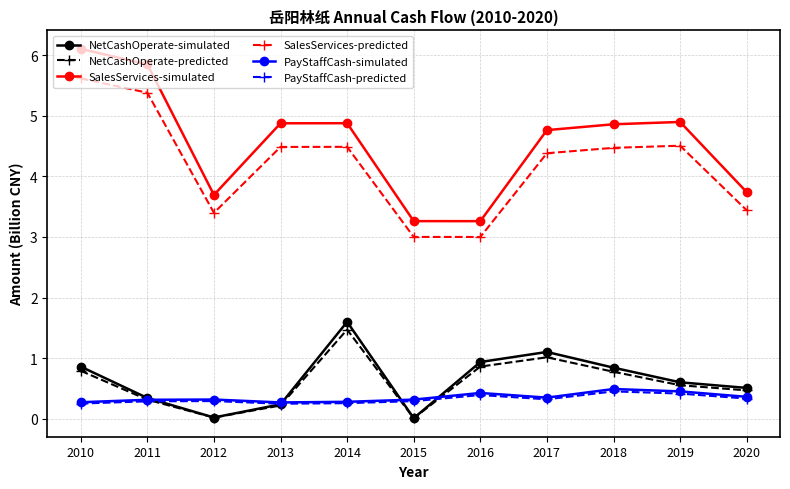

The value of PayStaffCash-predicted at 2010 is 0.3. True or false?

True